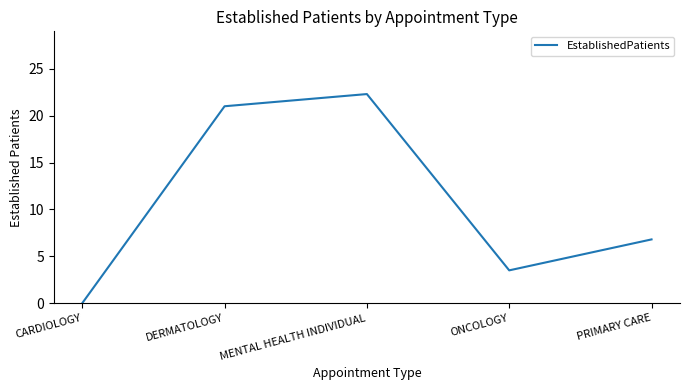

Which has a higher value, CARDIOLOGY or DERMATOLOGY?

DERMATOLOGY